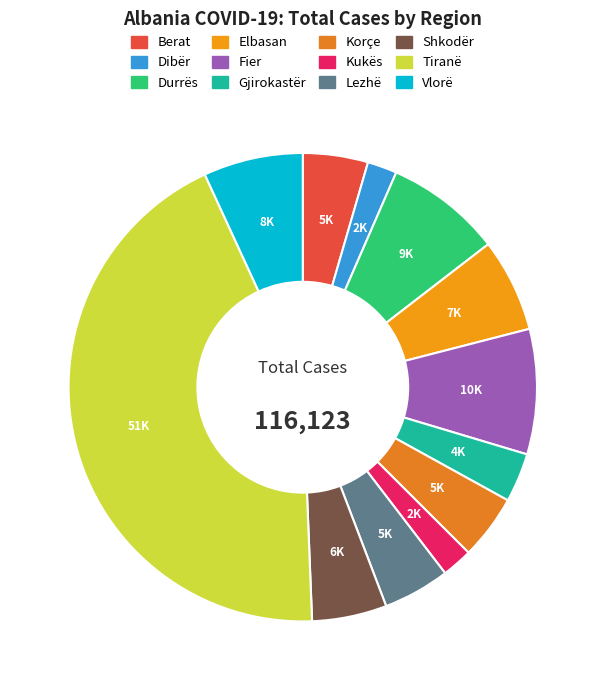

How many slices are in this pie chart?

12